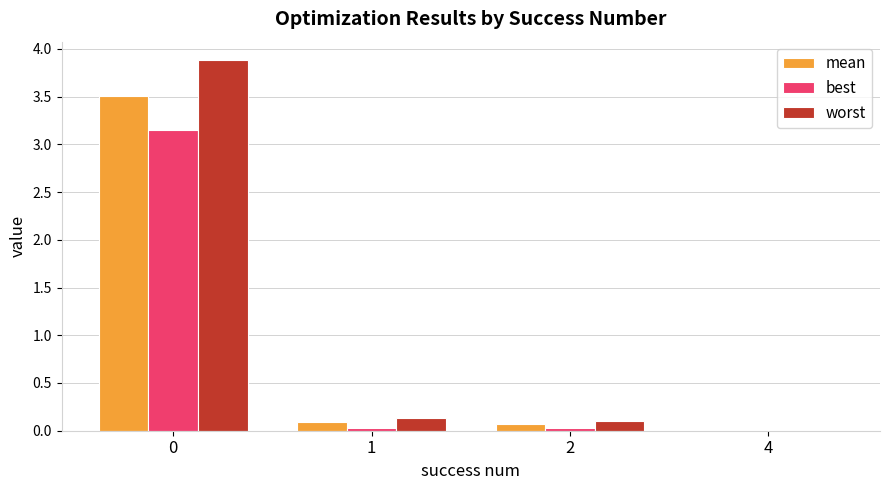

What is the greatest value displayed?

3.9